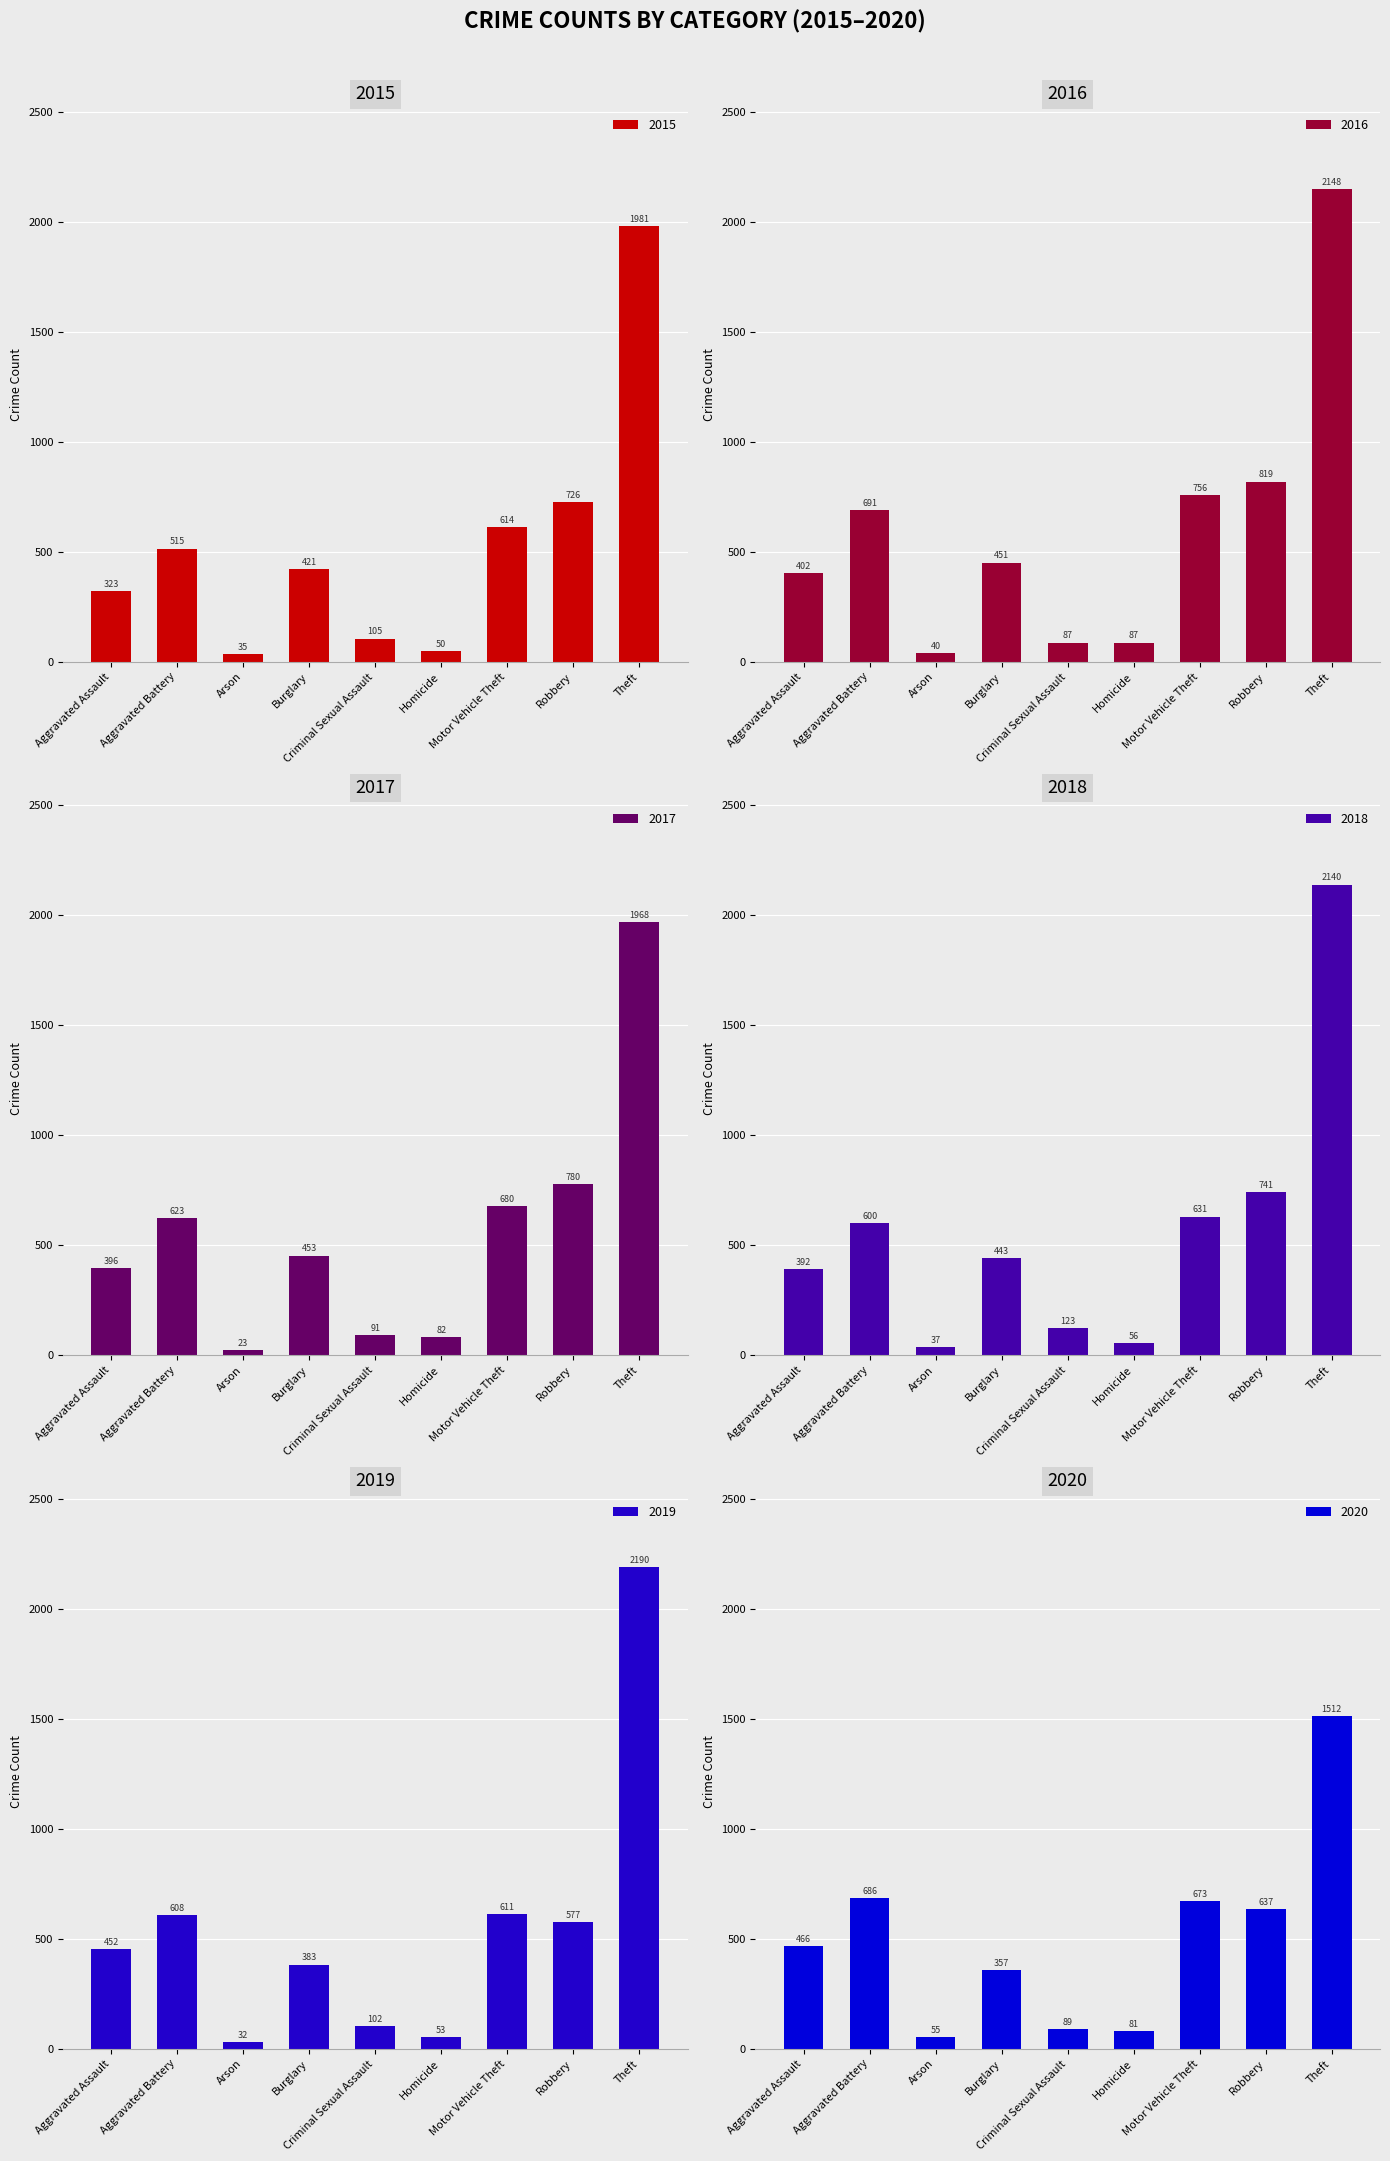

Reading right to left, extract all data points from this chart.

2015: 1981	726	614	50	105	421	35	515	323
2016: 2148	819	756	87	87	451	40	691	402
2017: 1968	780	680	82	91	453	23	623	396
2018: 2140	741	631	56	123	443	37	600	392
2019: 2190	577	611	53	102	383	32	608	452
2020: 1512	637	673	81	89	357	55	686	466